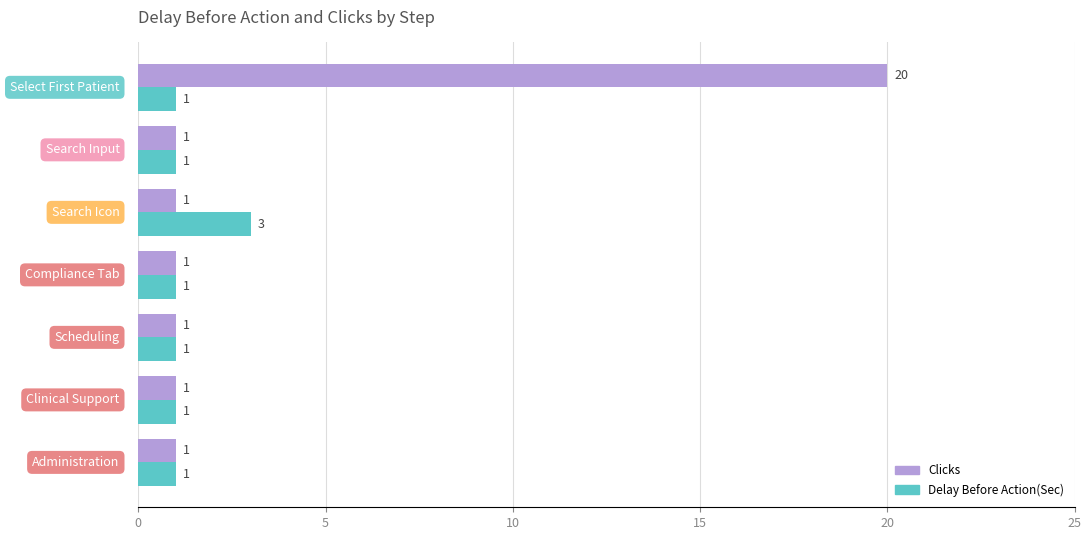

Count the Delay Before Action(Sec) values in the range 1 to 2.

6